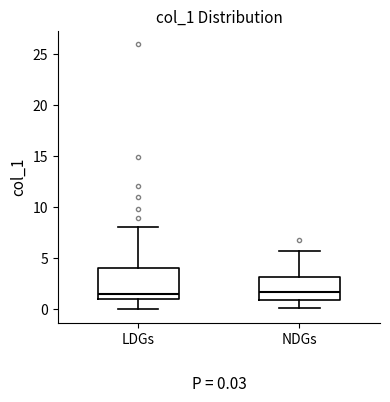

Comparing the boxes themselves (not the whiskers), which one is the tallest?

LDGs